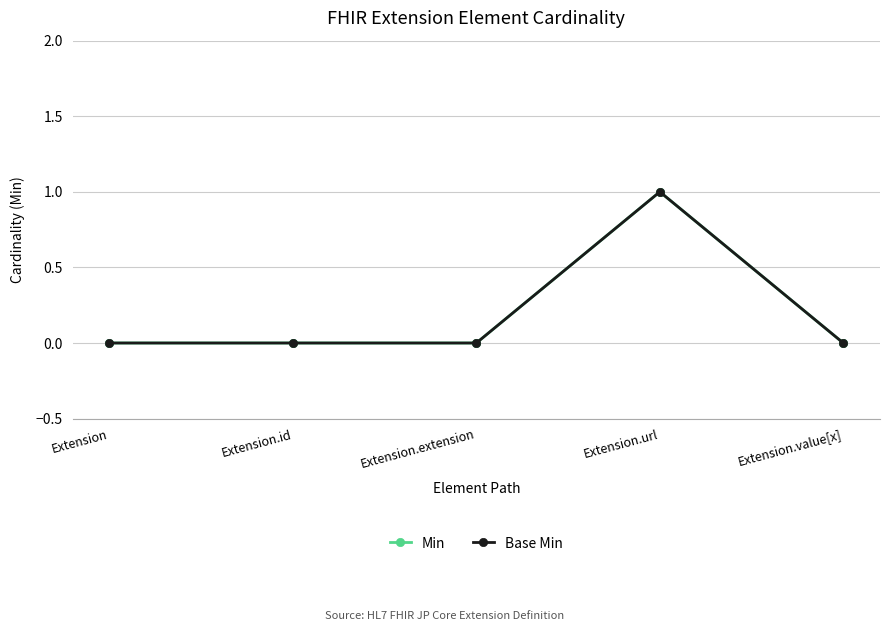

True or false: Min and Base Min intersect in this chart.

False